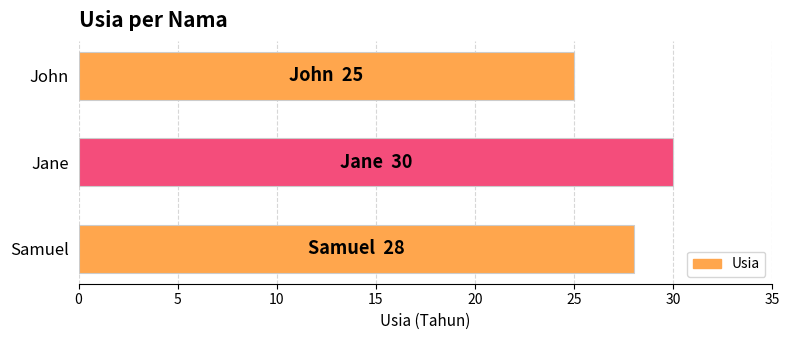

Rank the categories by value from lowest to highest.

John, Samuel, Jane